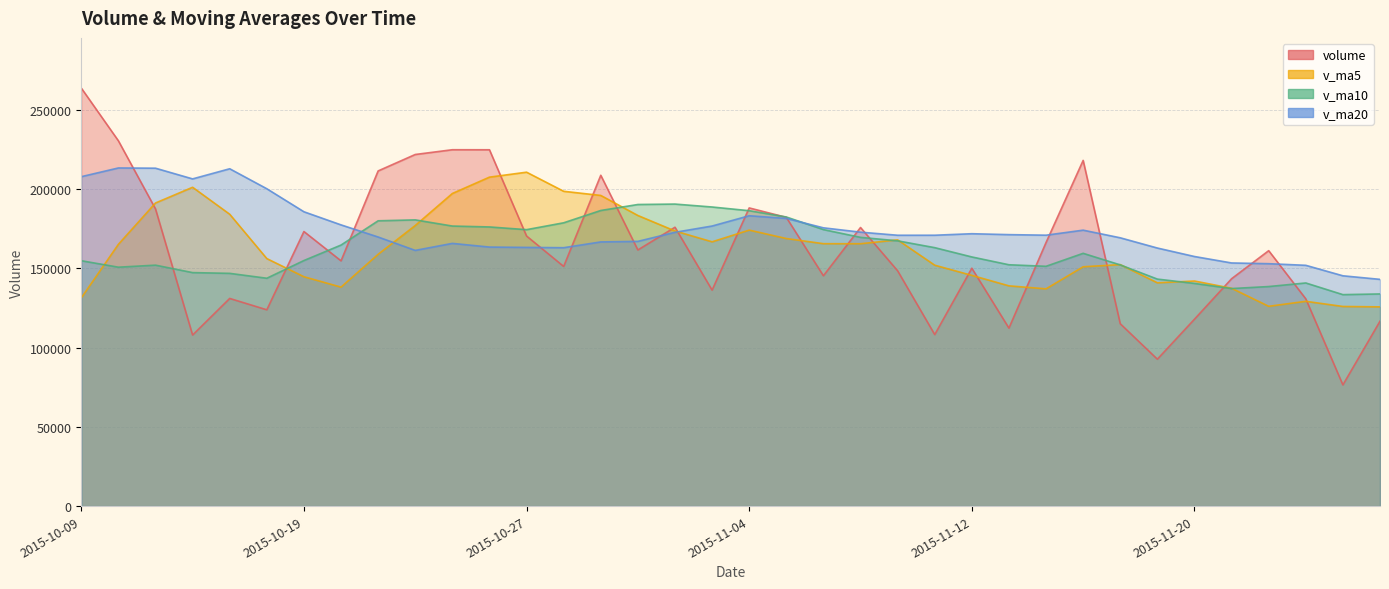

What is the difference between the second highest and second lowest values in the v_ma10 series?

56467.6